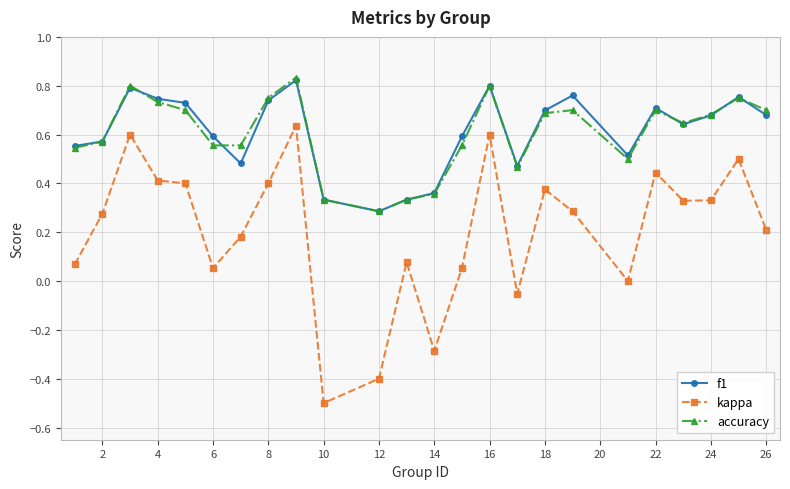

True or false: accuracy and kappa cross at least once.

False